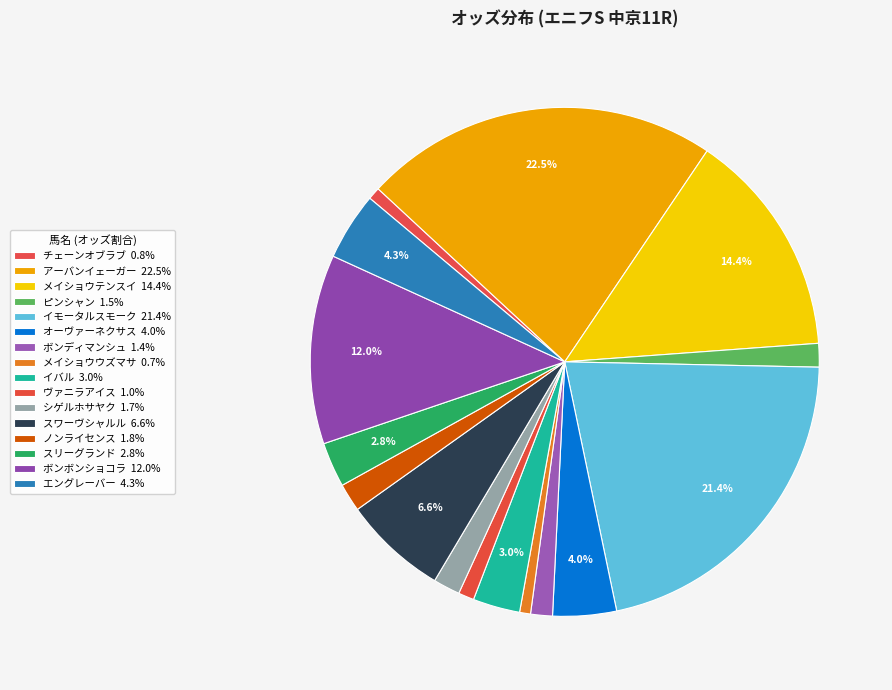

Rank the categories by value from highest to lowest.

アーバンイェーガー, イモータルスモーク, メイショウテンスイ, ボンボンショコラ, スワーヴシャルル, エングレーバー, オーヴァーネクサス, イバル, スリーグランド, ノンライセンス, シゲルホサヤク, ピンシャン, ボンディマンシュ, ヴァニラアイス, チェーンオブラブ, メイショウウズマサ